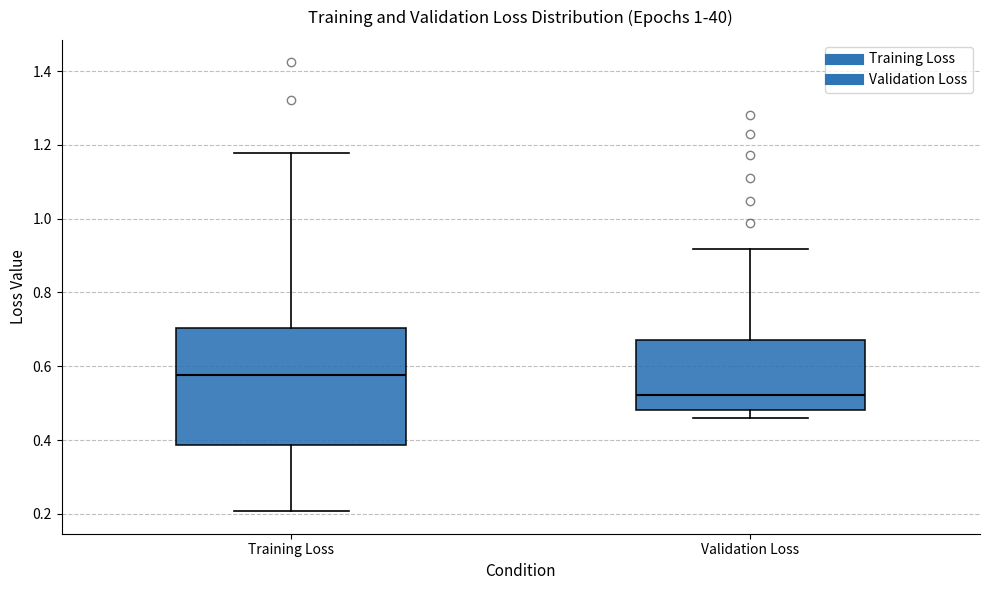

Reading left to right, transcribe this box plot: for each box, give where its median line is, the range the box spans, and where its two whiskers end, as read against the y-axis. The values are not printed on the chart, so give them approximately, as read against the axis.

Training Loss: median 0.58, box 0.38 to 0.70, whiskers 0.20 to 1.18
Validation Loss: median 0.52, box 0.48 to 0.68, whiskers 0.46 to 0.92